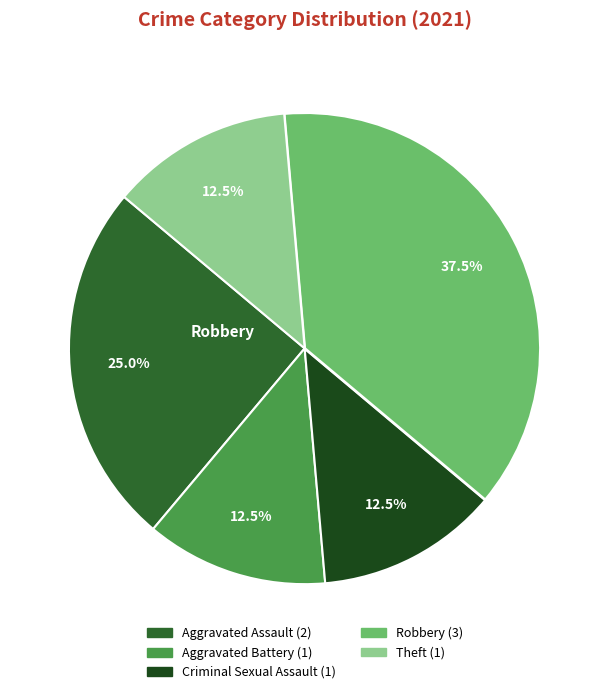

Do Aggravated Battery and Criminal Sexual Assault together represent more than half of the pie?

No